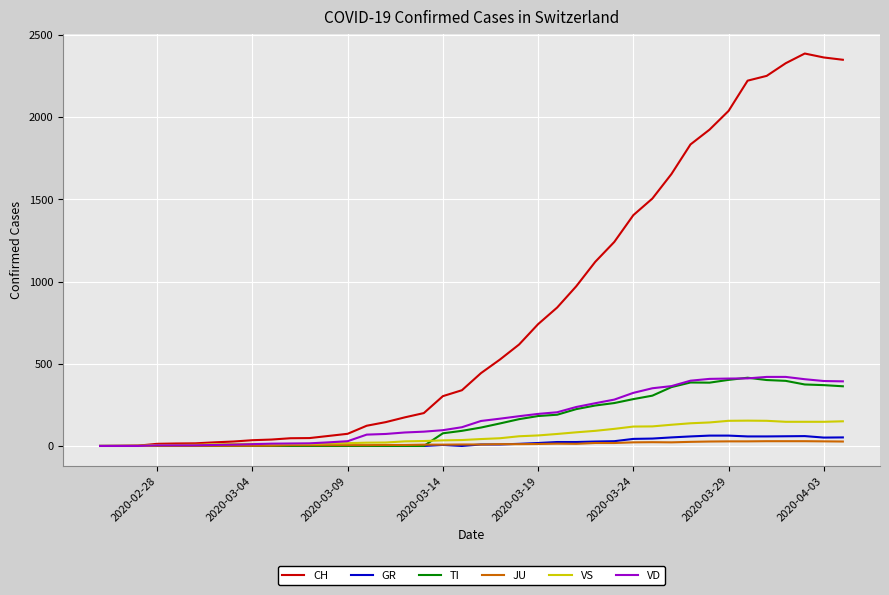

Which series has the widest spread of values?

CH